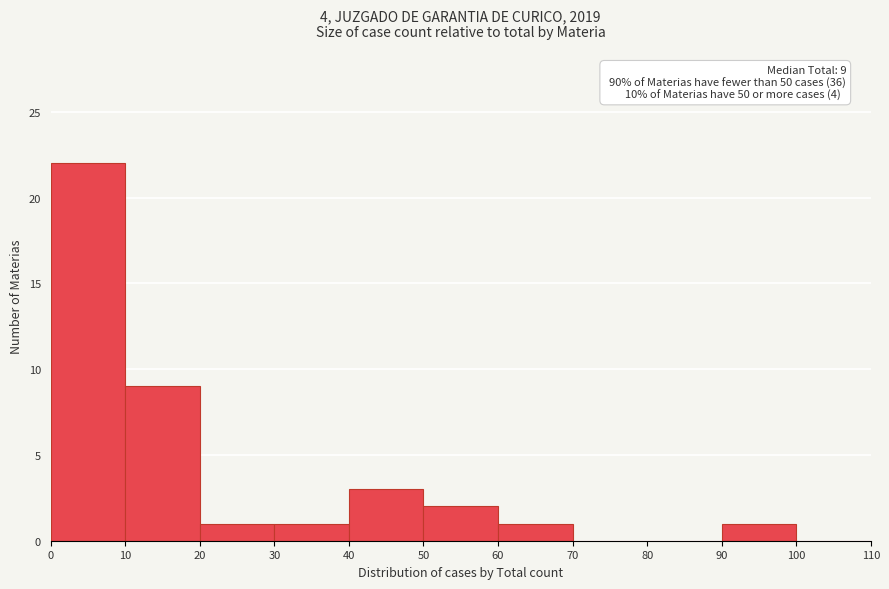

Which range on the x-axis has the tallest bar?

0 to 10